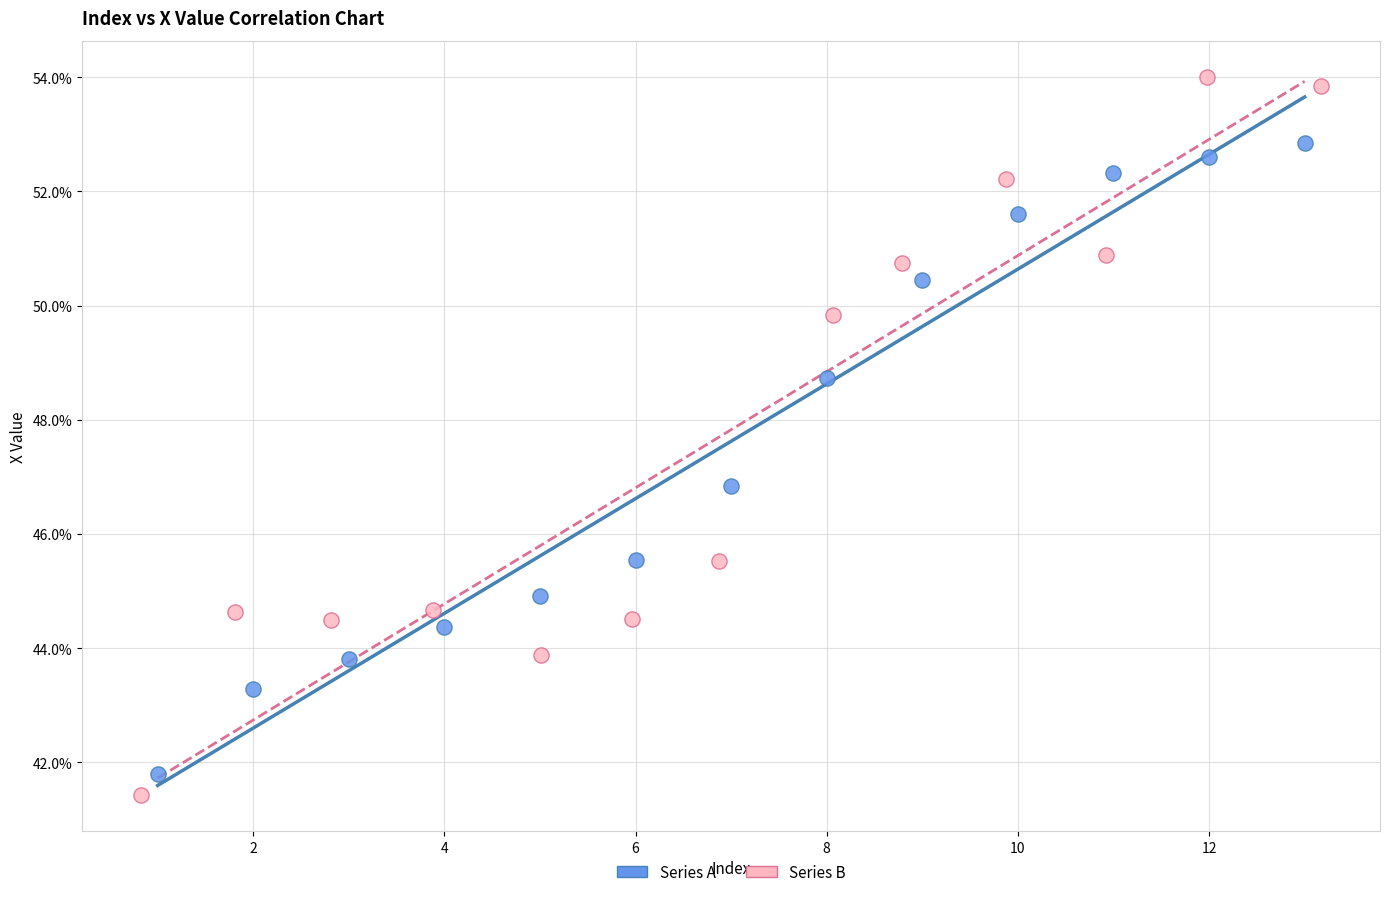

What are all the series names shown in the legend?

Series A, Series B